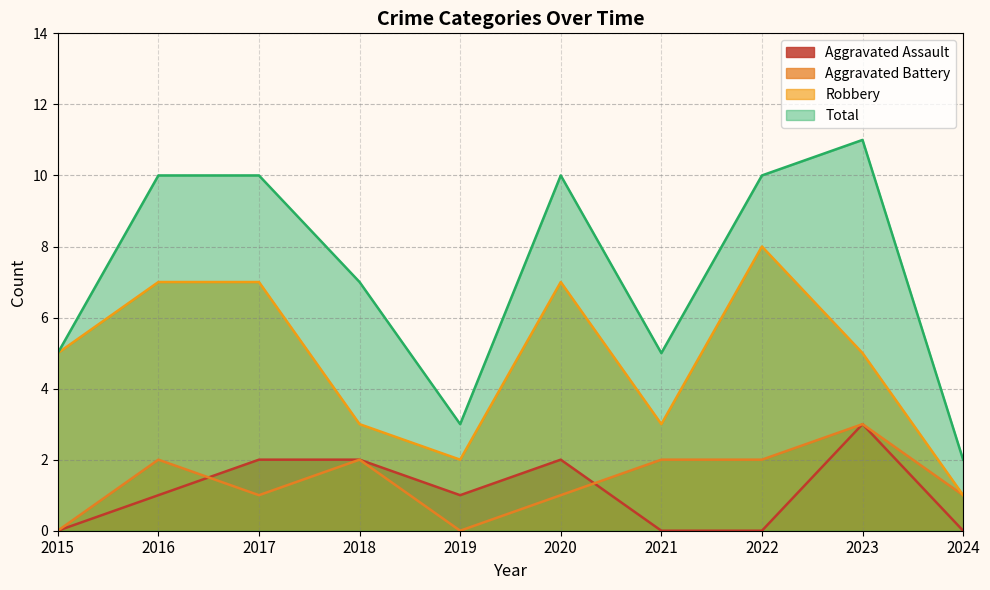

Rank the series at 2016 from highest to lowest value.

Total, Robbery, Aggravated Battery, Aggravated Assault